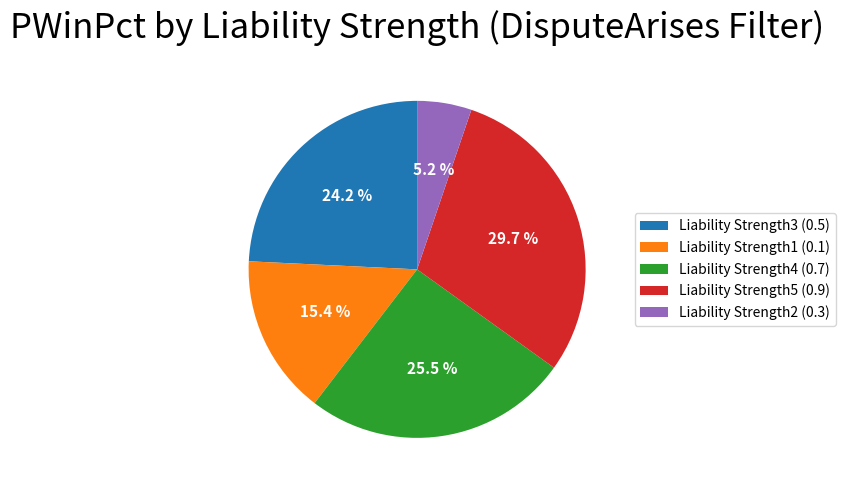

Which has a higher value, Liability Strength1 (0.1) or Liability Strength4 (0.7)?

Liability Strength4 (0.7)